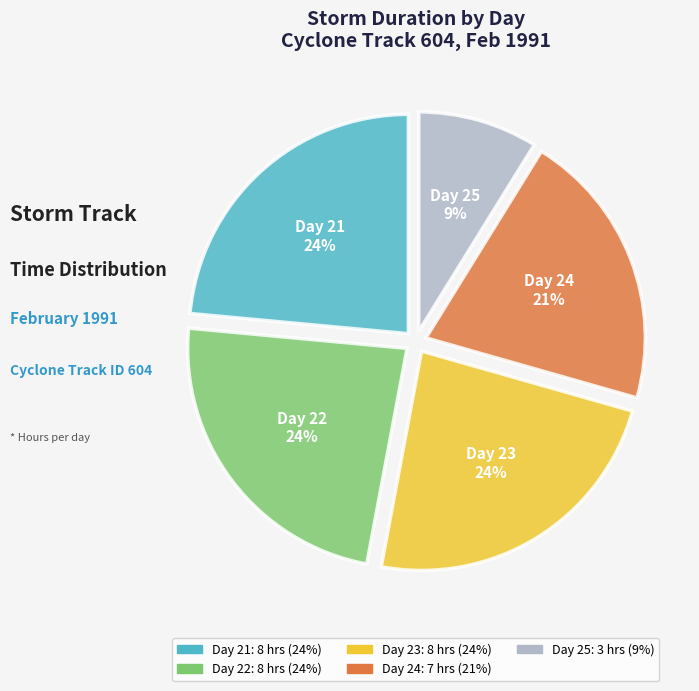

To the nearest percent, what is the average slice percentage?

20%